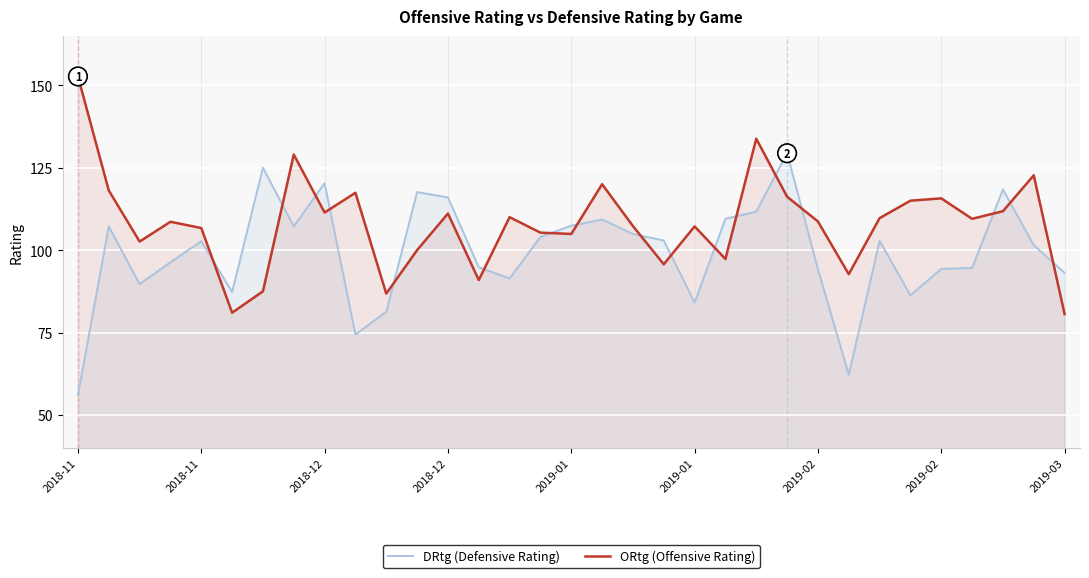

What is the sum of all ORtg (Offensive Rating) values?

3567.9